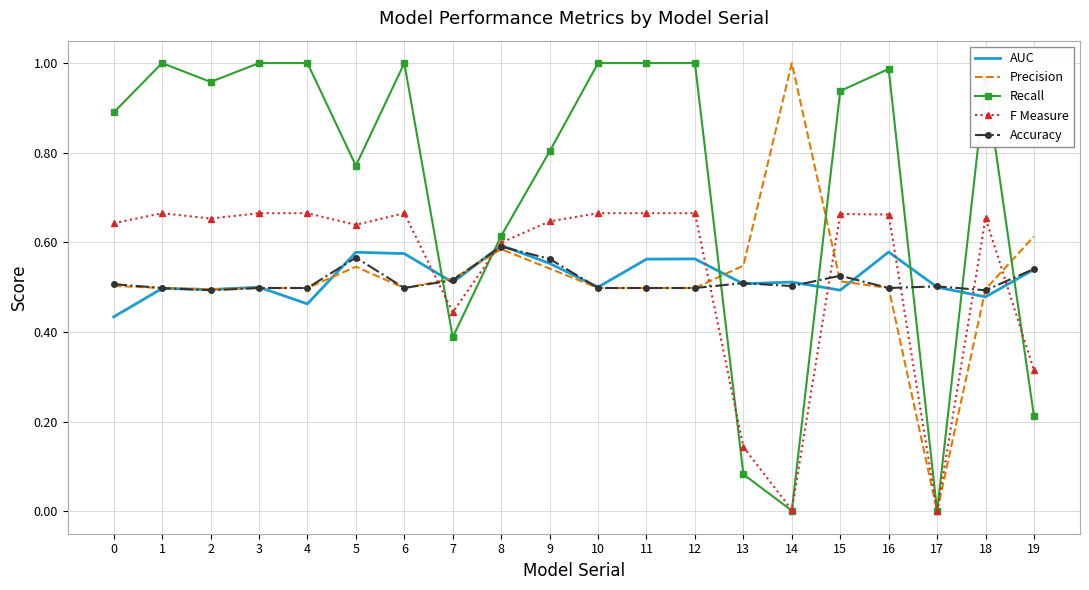

How many series are shown in this chart?

5